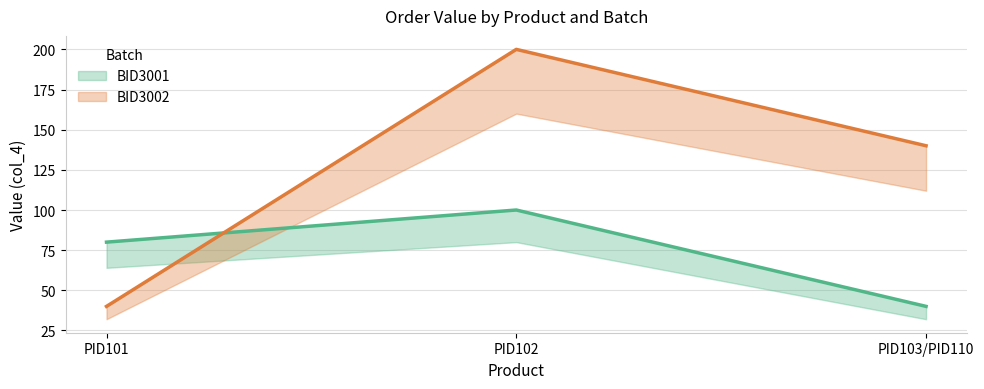

Rank the series by their maximum value, from highest to lowest.

BID3002, BID3001